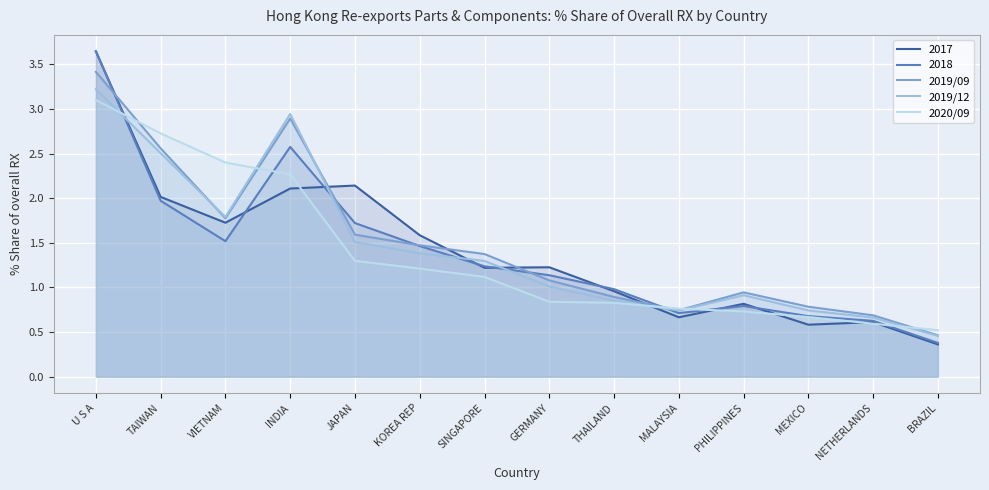

How many values in the 2019/09 series are below 1?

6